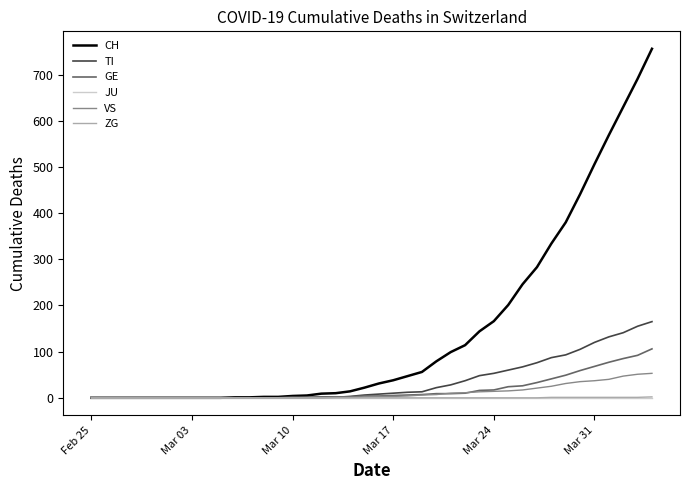

What is the greatest value displayed?

756